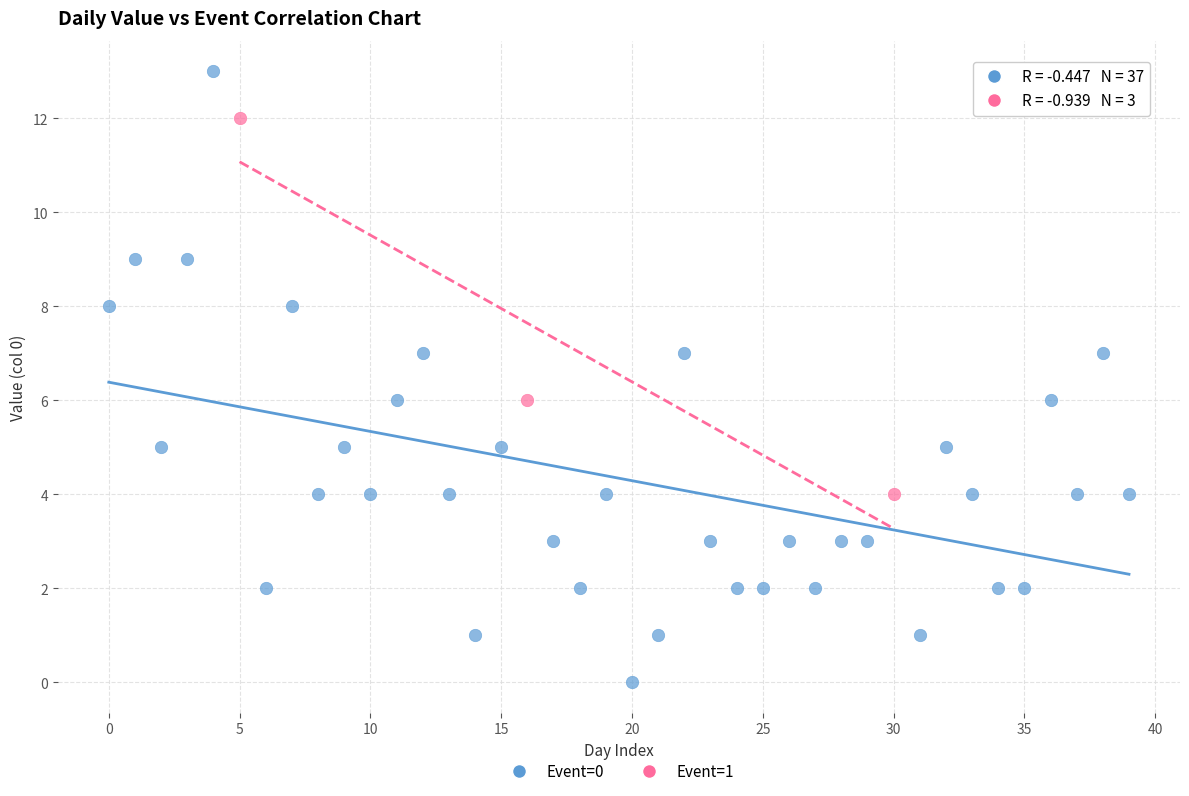

Which series reaches the minimum Y coordinate?

Event=0